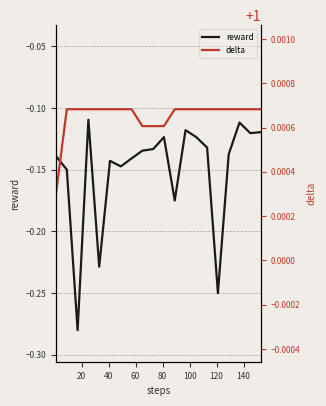

Which category has the highest value across all series?

20